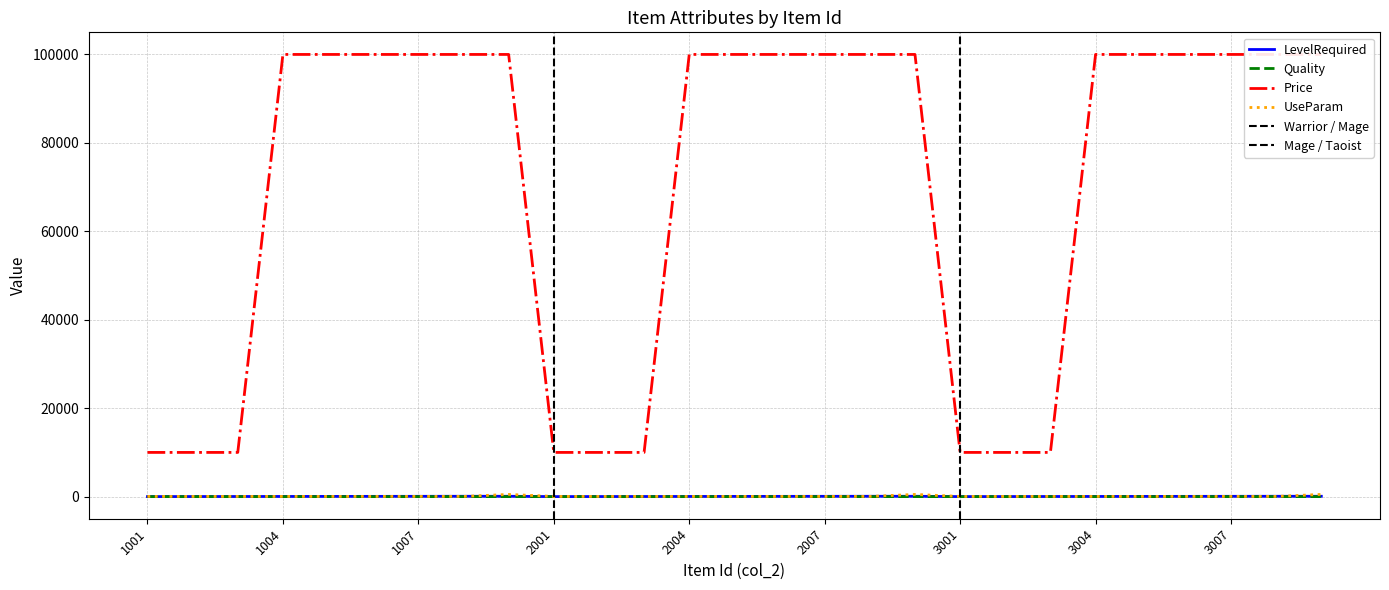

At which category is the sum across all series the highest?

1009